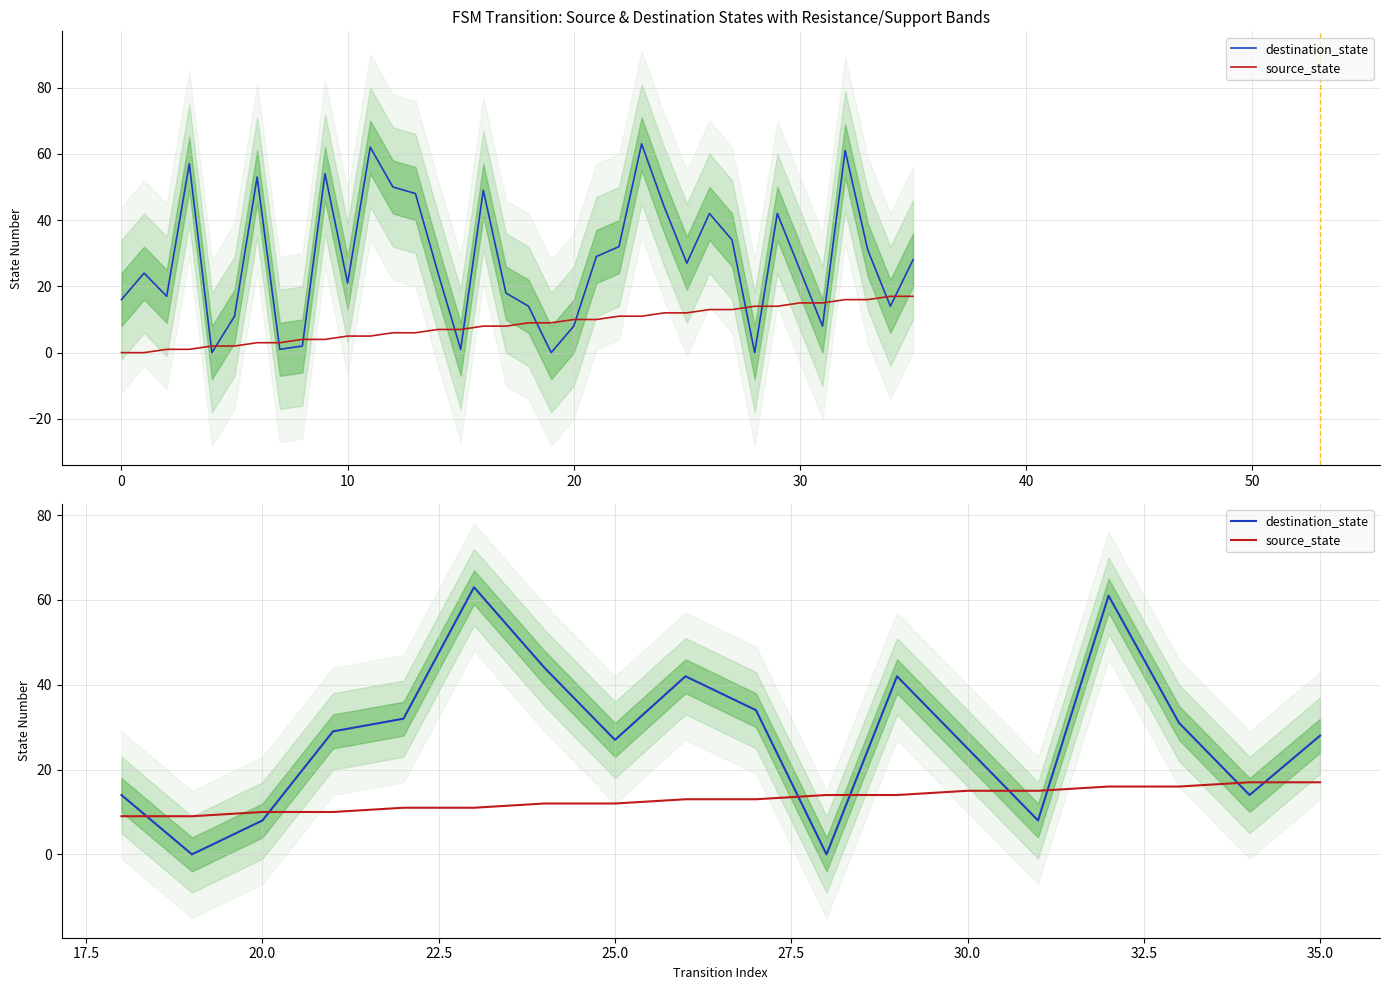

How many categories are shown in the chart?

18